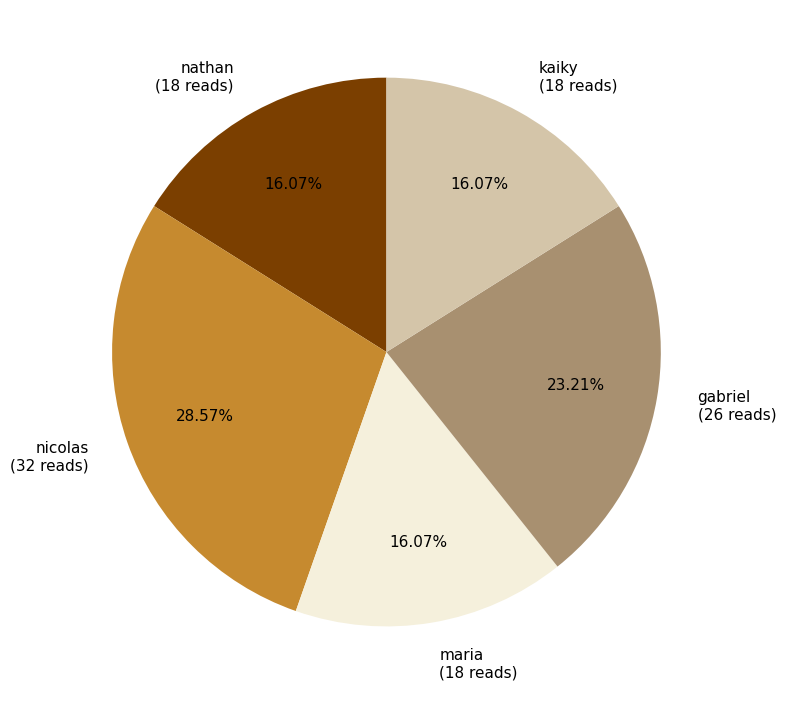

How many slices are in this pie chart?

5